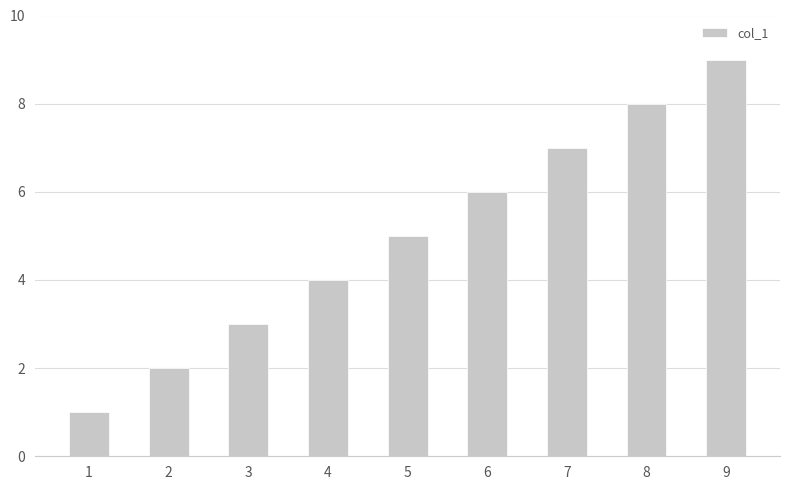

What is the value of the 8th bar from the left?

8